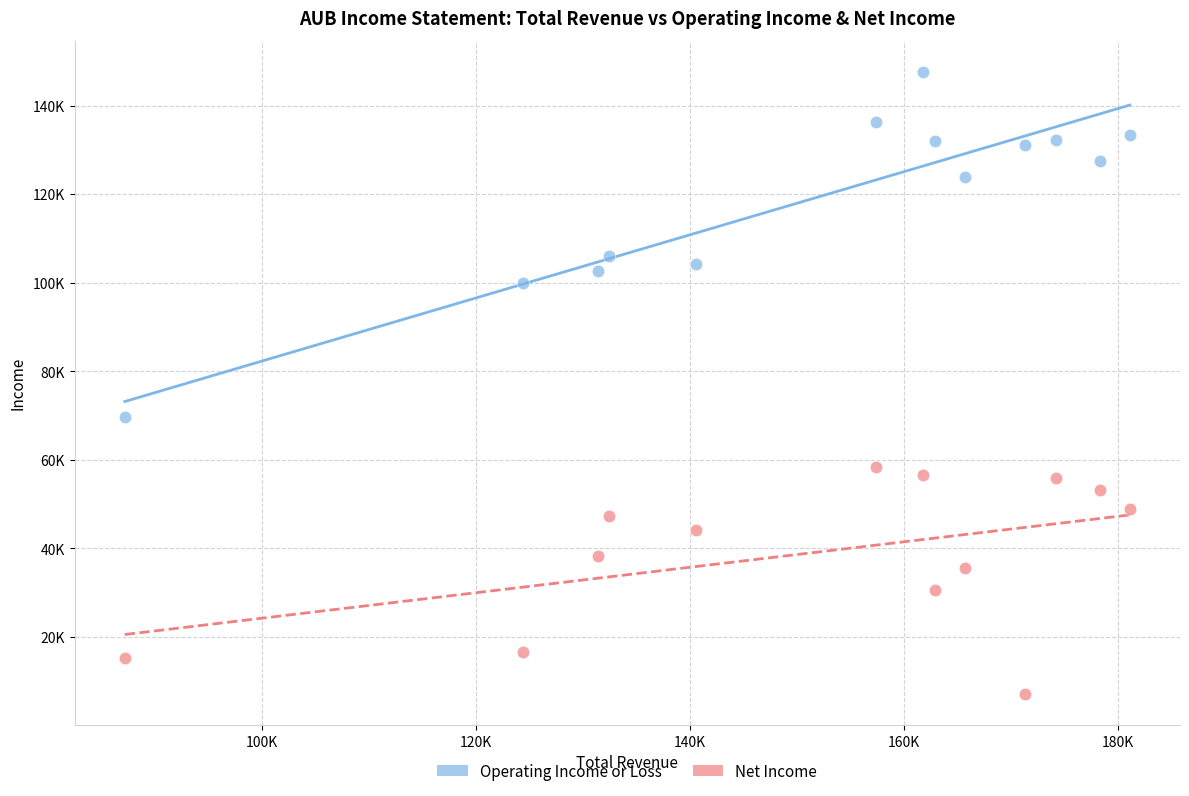

Which series reaches the minimum Y coordinate?

Net Income